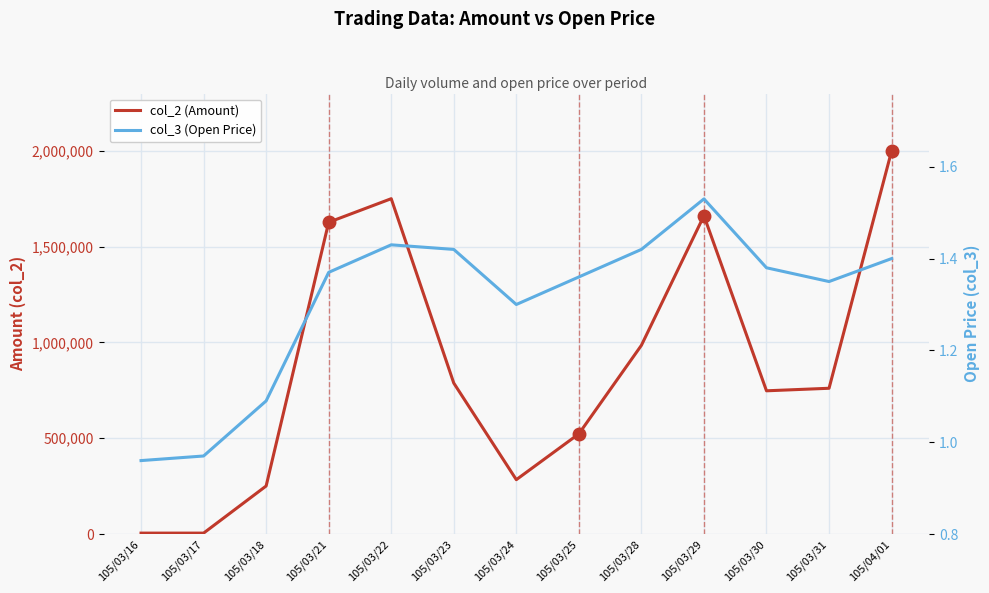

What is the greatest value displayed?

1999580.0